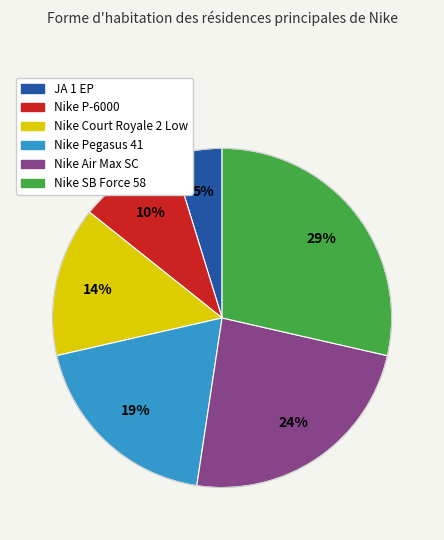

To the nearest percent, what portion does JA 1 EP represent?

5%